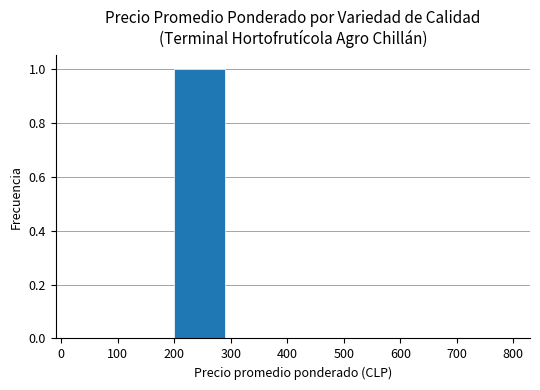

Is it true that the value at 0 is 0?

True